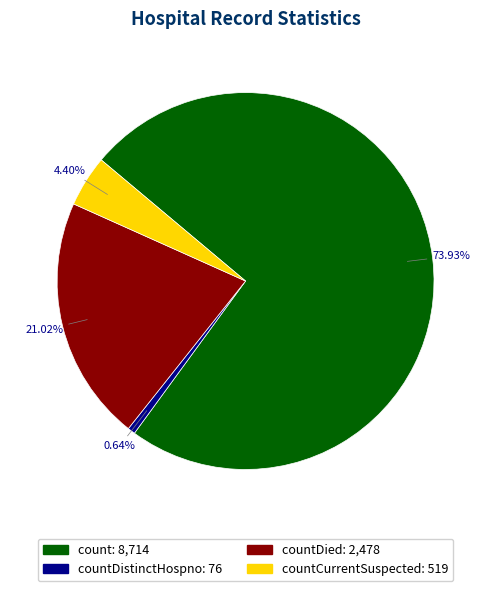

Count the number of slices in the pie.

4